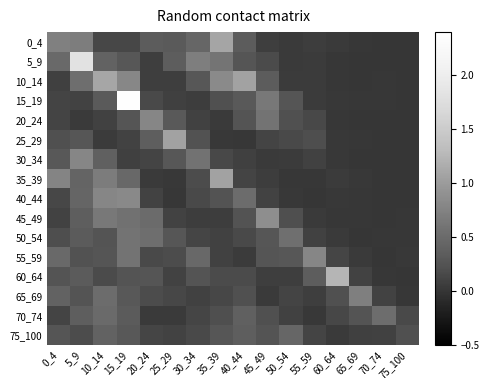

Reading left to right, list all the values displayed in this chart.

0_4: 0_4=0.7	5_9=0.7	10_14=0.1	15_19=0.1	20_24=0.3	25_29=0.3	30_34=0.5	35_39=1.1	40_44=0.3	45_49=0.1	50_54=0.0	55_59=0.1	60_64=0.0	65_69=0.0	70_74=0.0	75_100=0.0
5_9: 0_4=0.5	5_9=1.8	10_14=0.4	15_19=0.3	20_24=0.1	25_29=0.4	30_34=0.7	35_39=0.6	40_44=0.3	45_49=0.2	50_54=0.0	55_59=0.1	60_64=0.0	65_69=0.0	70_74=0.0	75_100=0.0
10_14: 0_4=0.1	5_9=0.5	10_14=1.1	15_19=0.8	20_24=0.1	25_29=0.1	30_34=0.3	35_39=0.8	40_44=1.1	45_49=0.3	50_54=0.0	55_59=0.0	60_64=0.0	65_69=0.0	70_74=0.0	75_100=0.0
15_19: 0_4=0.1	5_9=0.1	10_14=0.3	15_19=2.4	20_24=0.2	25_29=0.1	30_34=0.1	35_39=0.2	40_44=0.3	45_49=0.6	50_54=0.3	55_59=0.0	60_64=0.0	65_69=0.0	70_74=0.0	75_100=0.0
20_24: 0_4=0.1	5_9=0.0	10_14=0.1	15_19=0.3	20_24=0.8	25_29=0.3	30_34=0.1	35_39=0.0	40_44=0.3	45_49=0.6	50_54=0.2	55_59=0.2	60_64=0.0	65_69=0.0	70_74=0.0	75_100=0.0
25_29: 0_4=0.2	5_9=0.3	10_14=0.1	15_19=0.1	20_24=0.4	25_29=1.1	30_34=0.2	35_39=0.0	40_44=0.0	45_49=0.1	50_54=0.2	55_59=0.2	60_64=0.0	65_69=0.0	70_74=0.0	75_100=0.0
30_34: 0_4=0.3	5_9=0.8	10_14=0.4	15_19=0.1	20_24=0.1	25_29=0.3	30_34=0.6	35_39=0.2	40_44=0.1	45_49=0.0	50_54=0.1	55_59=0.1	60_64=0.0	65_69=0.0	70_74=0.0	75_100=0.0
35_39: 0_4=0.8	5_9=0.4	10_14=0.7	15_19=0.5	20_24=0.0	25_29=0.0	30_34=0.2	35_39=1.1	40_44=0.1	45_49=0.1	50_54=0.0	55_59=0.0	60_64=0.1	65_69=0.0	70_74=0.0	75_100=0.0
40_44: 0_4=0.1	5_9=0.5	10_14=0.8	15_19=0.8	20_24=0.1	25_29=0.0	30_34=0.2	35_39=0.2	40_44=0.5	45_49=0.1	50_54=0.0	55_59=0.0	60_64=0.0	65_69=0.0	70_74=0.0	75_100=0.0
45_49: 0_4=0.1	5_9=0.4	10_14=0.6	15_19=0.6	20_24=0.5	25_29=0.1	30_34=0.1	35_39=0.1	40_44=0.2	45_49=0.9	50_54=0.2	55_59=0.0	60_64=0.0	65_69=0.0	70_74=0.0	75_100=0.0
50_54: 0_4=0.2	5_9=0.3	10_14=0.3	15_19=0.6	20_24=0.5	25_29=0.3	30_34=0.1	35_39=0.1	40_44=0.2	45_49=0.3	50_54=0.5	55_59=0.1	60_64=0.0	65_69=0.0	70_74=0.0	75_100=0.0
55_59: 0_4=0.5	5_9=0.2	10_14=0.3	15_19=0.6	20_24=0.2	25_29=0.2	30_34=0.5	35_39=0.1	40_44=0.1	45_49=0.3	50_54=0.3	55_59=0.8	60_64=0.1	65_69=0.0	70_74=0.0	75_100=0.0
60_64: 0_4=0.3	5_9=0.3	10_14=0.2	15_19=0.3	20_24=0.3	25_29=0.1	30_34=0.3	35_39=0.2	40_44=0.2	45_49=0.1	50_54=0.1	55_59=0.4	60_64=1.2	65_69=0.1	70_74=0.0	75_100=0.0
65_69: 0_4=0.4	5_9=0.3	10_14=0.5	15_19=0.3	20_24=0.2	25_29=0.1	30_34=0.1	35_39=0.1	40_44=0.2	45_49=0.0	50_54=0.1	55_59=0.1	60_64=0.2	65_69=0.7	70_74=0.1	75_100=0.0
70_74: 0_4=0.1	5_9=0.4	10_14=0.5	15_19=0.3	20_24=0.0	25_29=0.0	30_34=0.1	35_39=0.2	40_44=0.4	45_49=0.2	50_54=0.1	55_59=0.0	60_64=0.1	65_69=0.3	70_74=0.5	75_100=0.2
75_100: 0_4=0.3	5_9=0.2	10_14=0.4	15_19=0.3	20_24=0.1	25_29=0.1	30_34=0.2	35_39=0.3	40_44=0.4	45_49=0.3	50_54=0.5	55_59=0.1	60_64=0.0	65_69=0.1	70_74=0.1	75_100=0.2